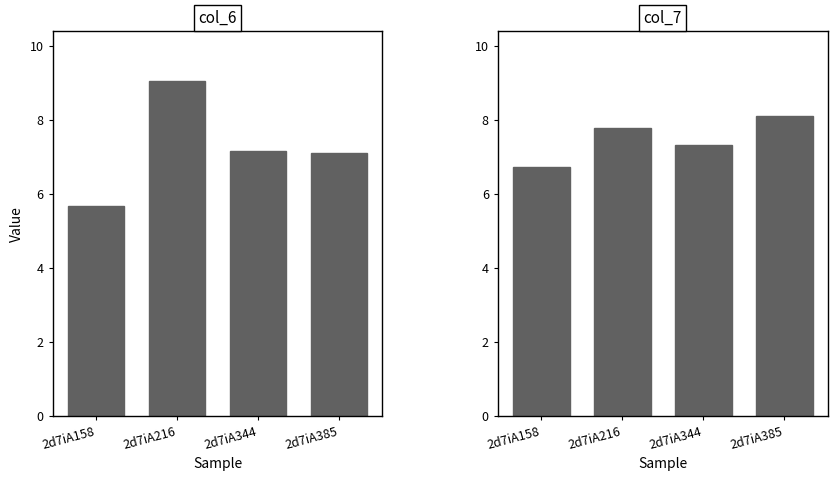

At how many categories does at least one series exceed 8?

2